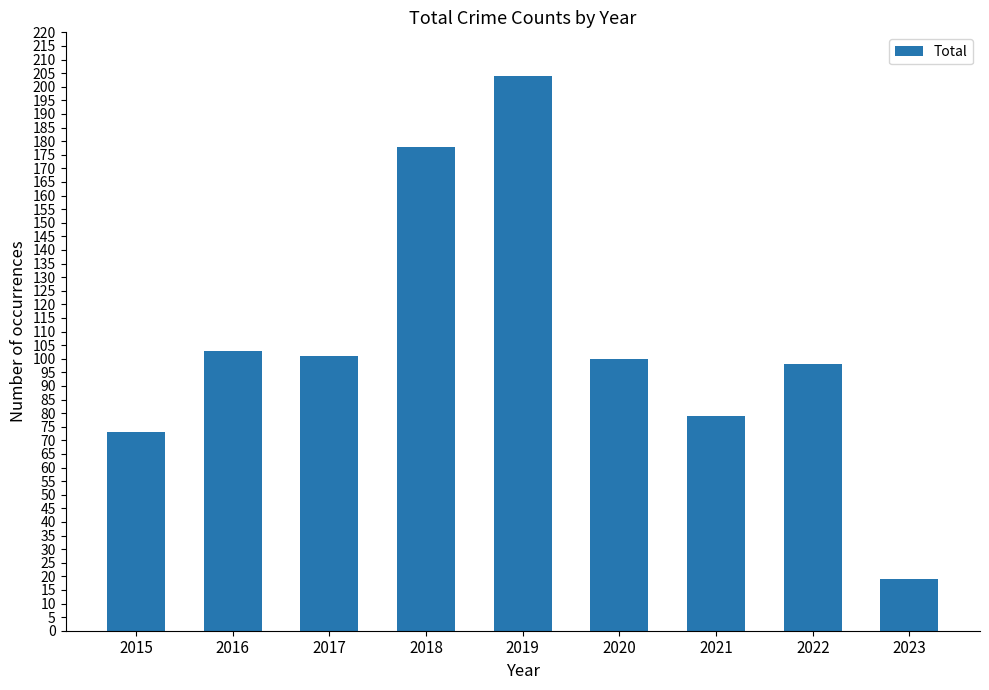

At which label is the value closest to 111?

2016